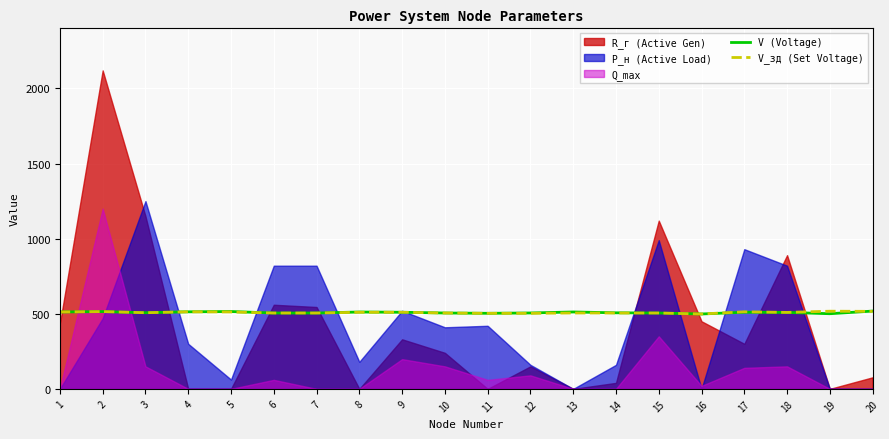

What is the lowest value of the V_зд (Set Voltage) series?

498.5